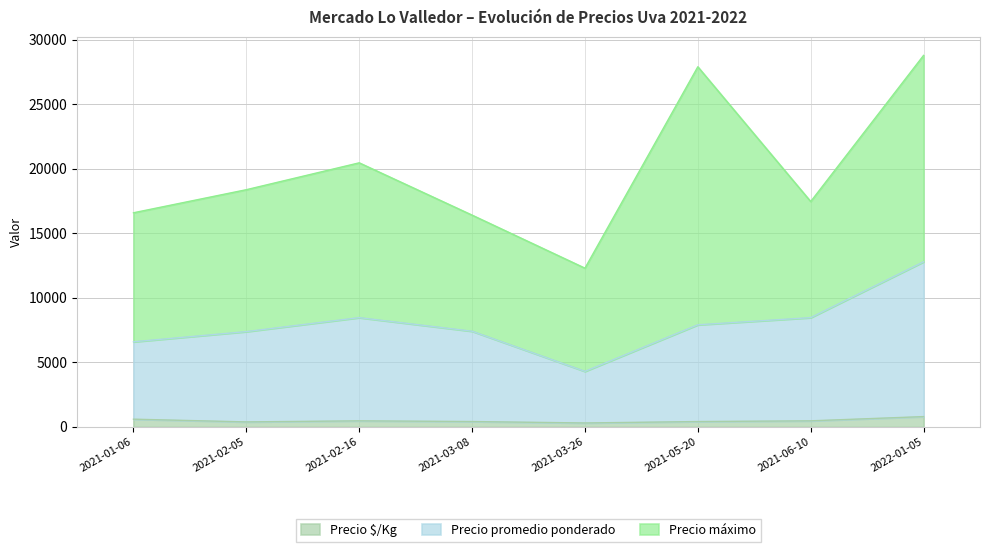

What is the difference between the Precio $/Kg values at 2021-01-06 and 2022-01-05?

200